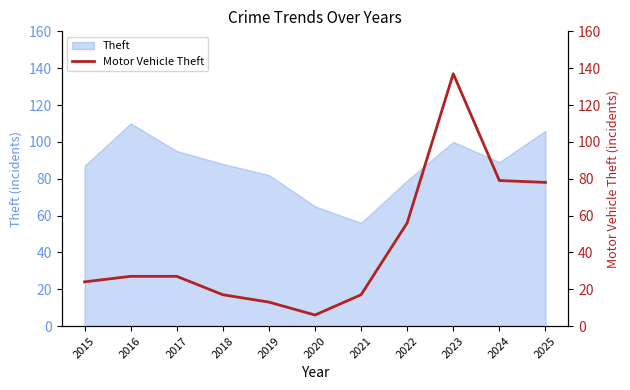

Which has a higher value, 2022 or 2025?

2025